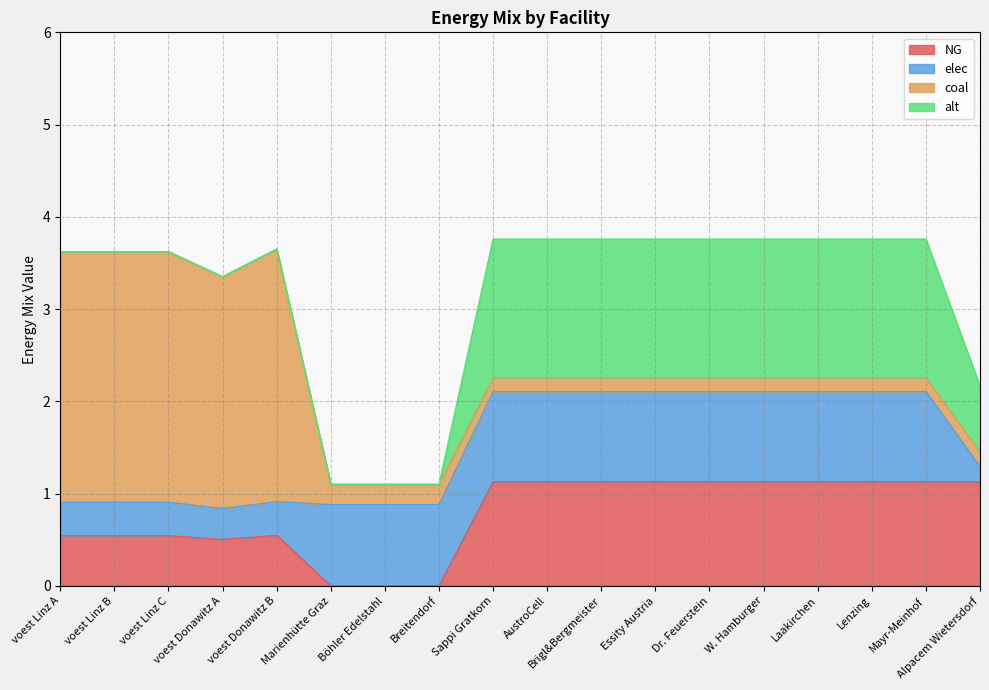

How many NG values are between 0 and 1?

8